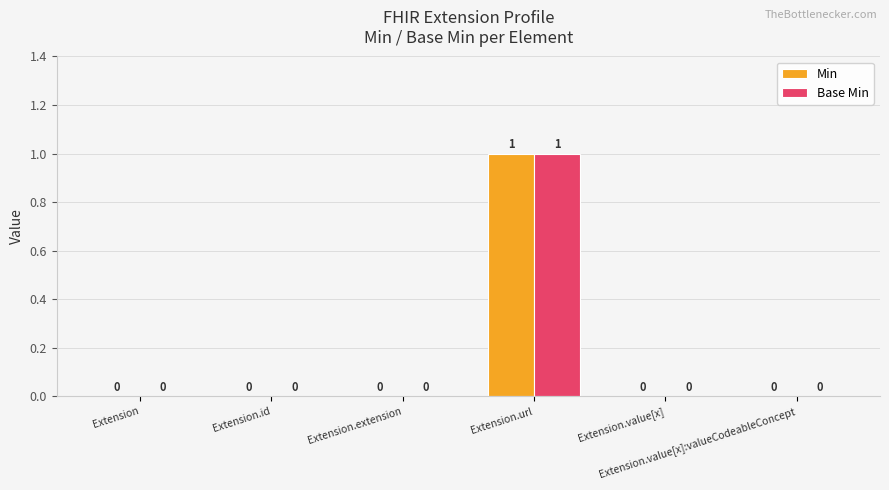

How many Base Min values are between 0 and 1?

6